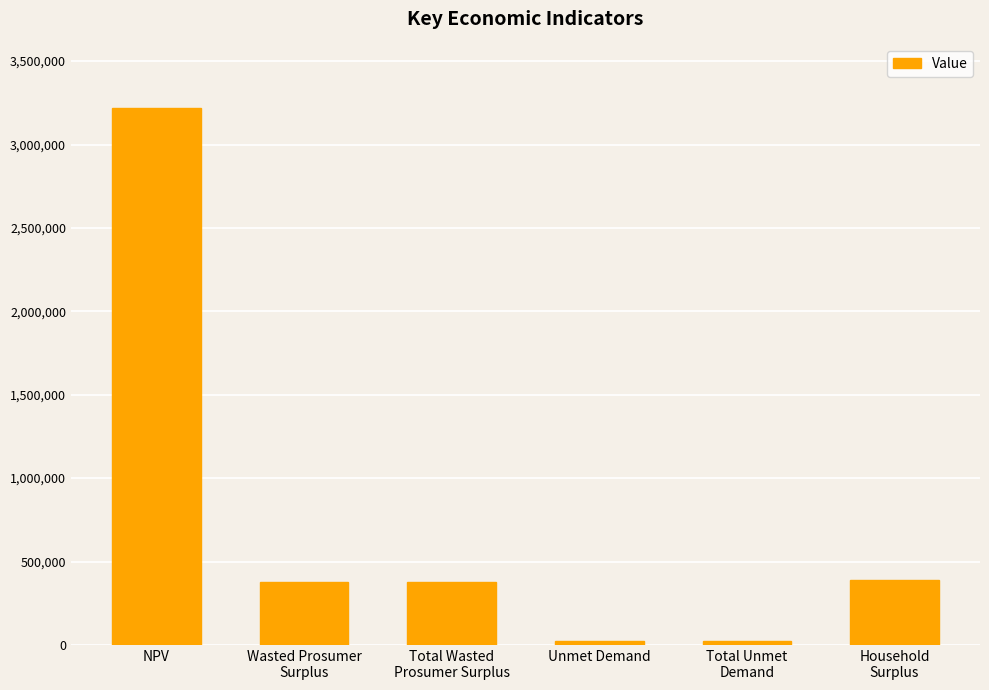

What is the average value?

735217.6